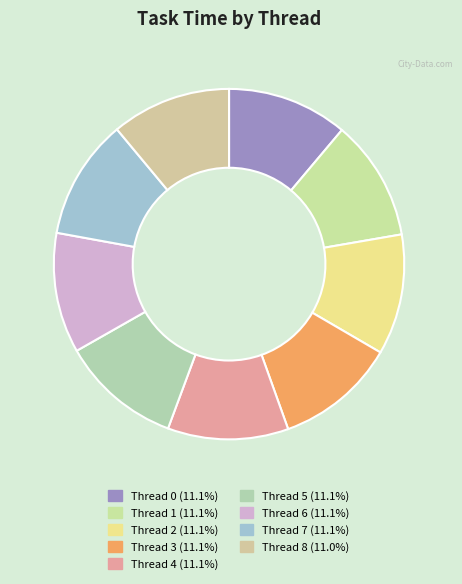

The Thread 6 slice represents 1% of the pie. True or false?

False